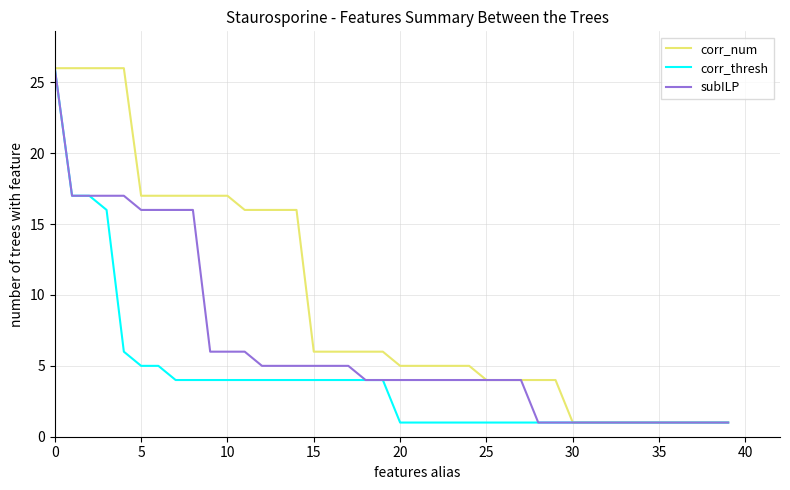

Which series has the largest total across all categories?

corr_num